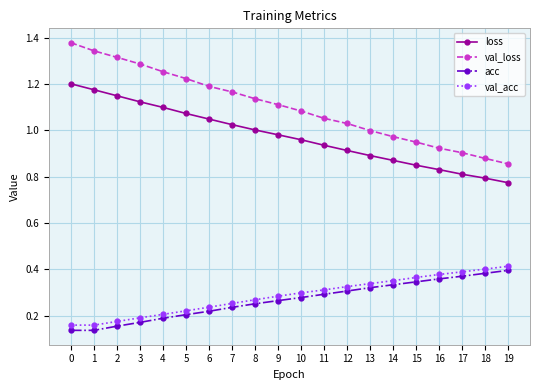

True or false: loss and acc intersect in this chart.

False